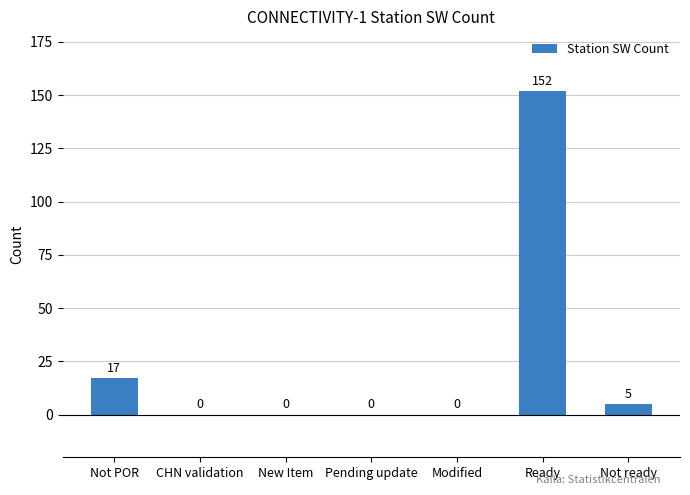

What is the difference between the values at New Item and Not POR?

17